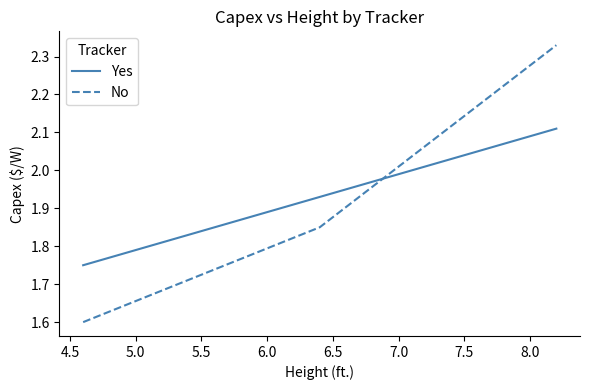

What is the sum of all No values?

5.8